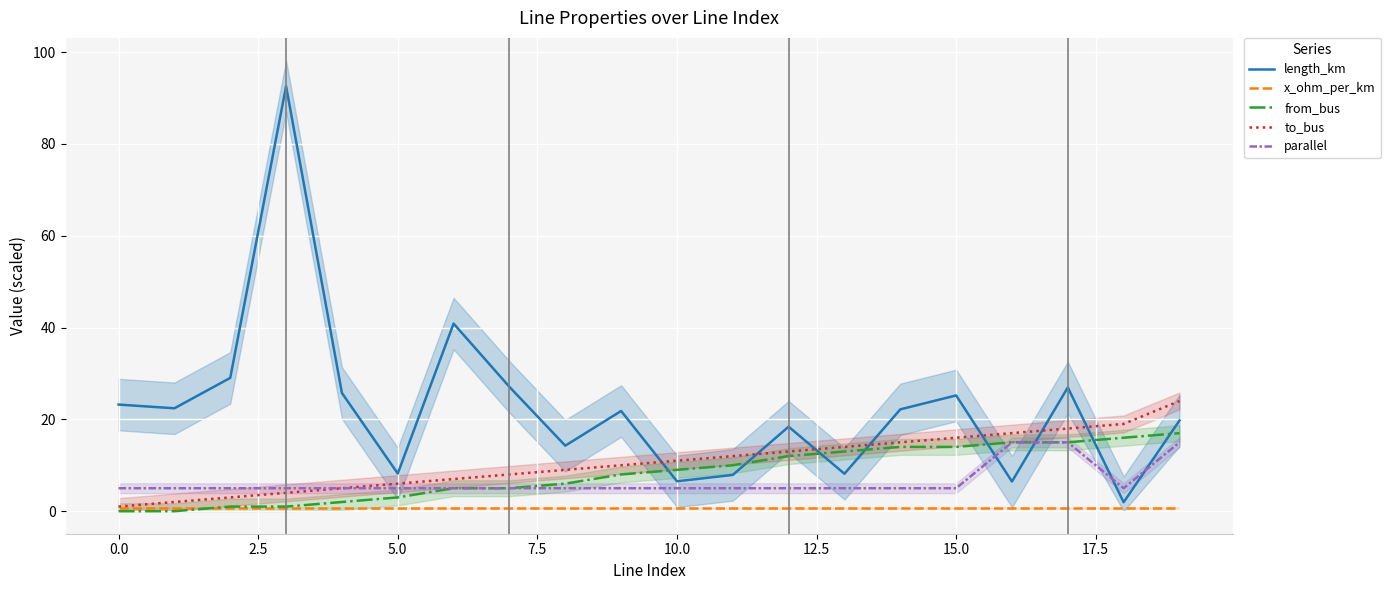

How many times do length_km and to_bus cross each other?

7